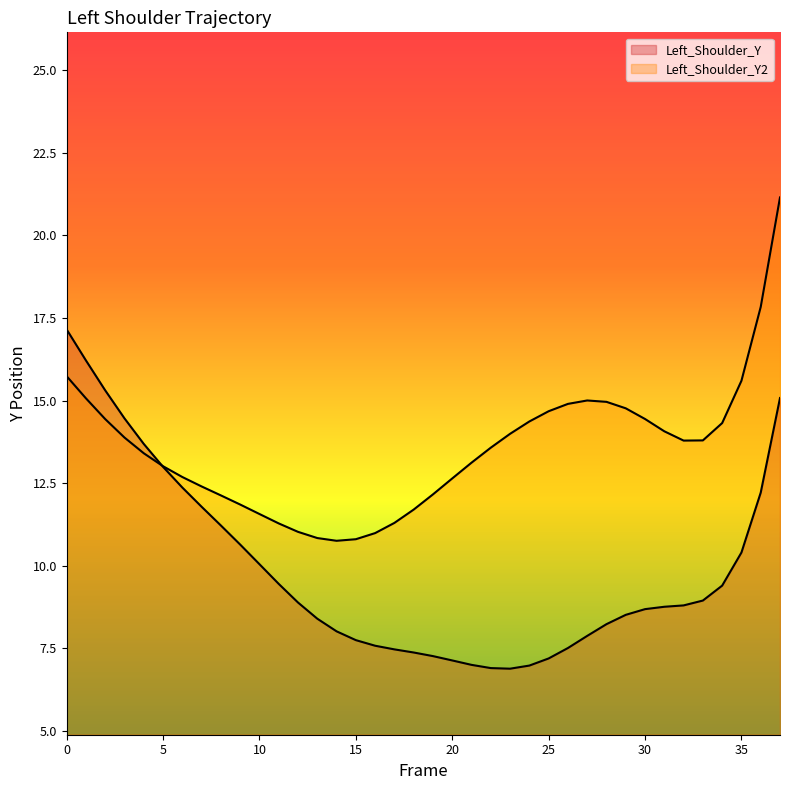

How many lines are shown in the chart?

2